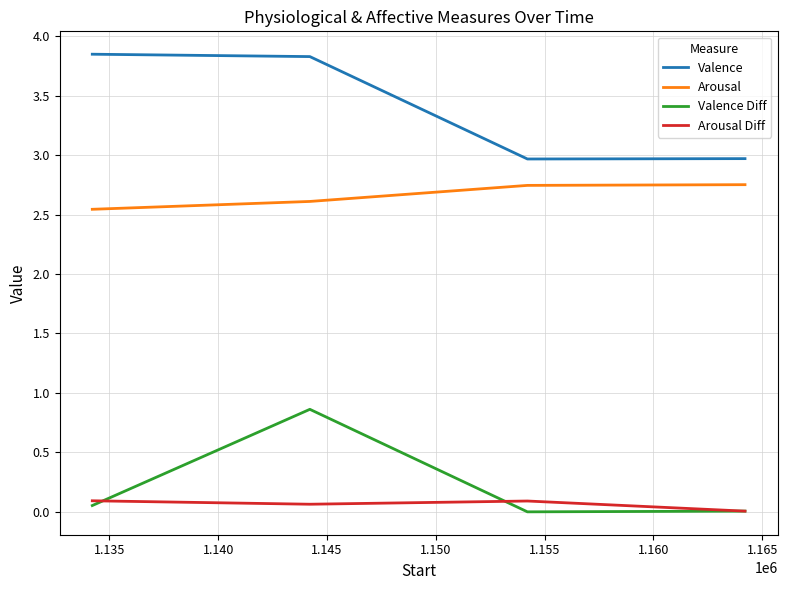

List the series in order of their peak value, lowest first.

Arousal Diff, Valence Diff, Arousal, Valence